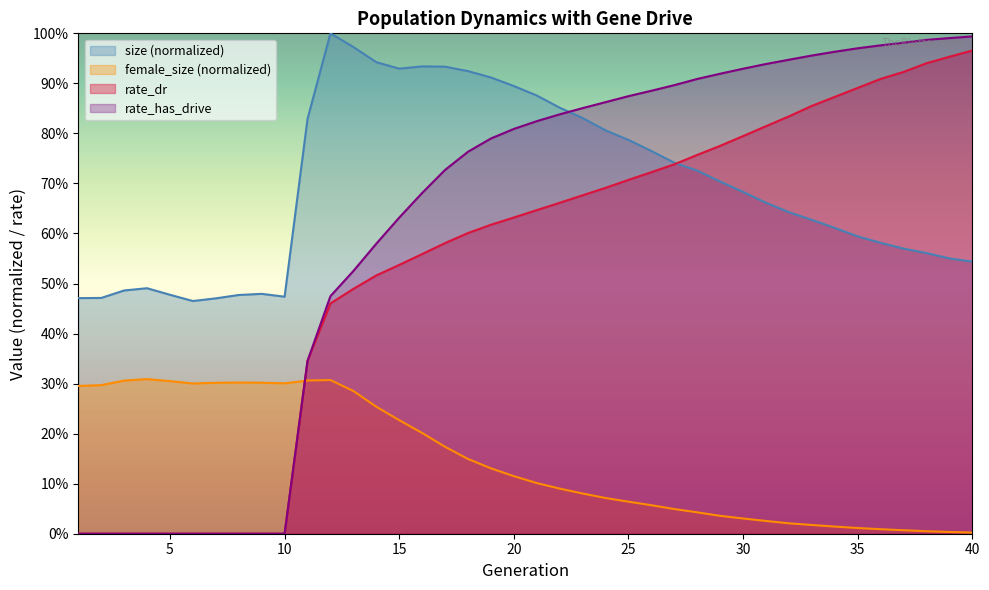

What is the sum of the rate_has_drive values at 31 and 37?

1.9